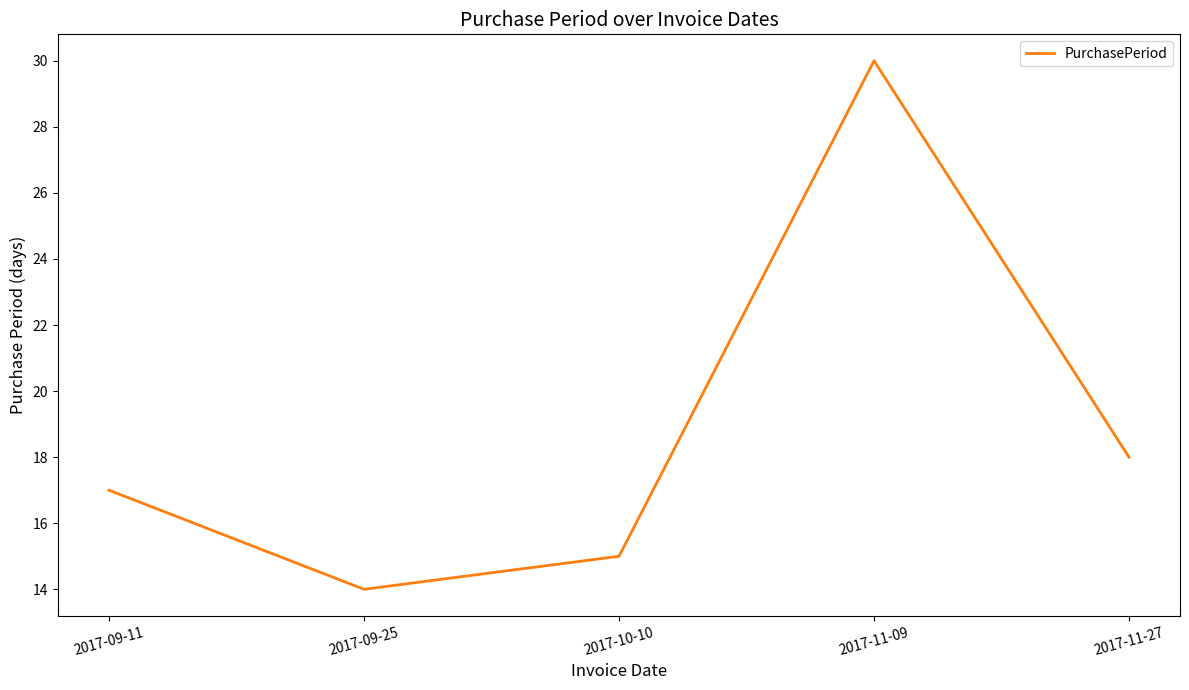

At which category does the data reach its first local peak?

2017-11-09